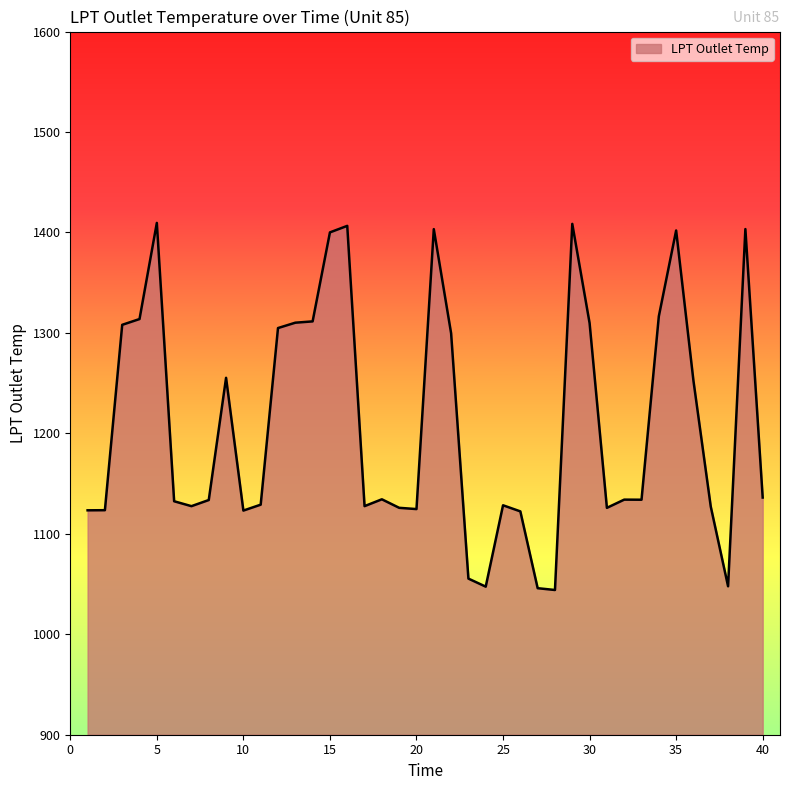

What is the maximum value shown in the chart?

1409.5